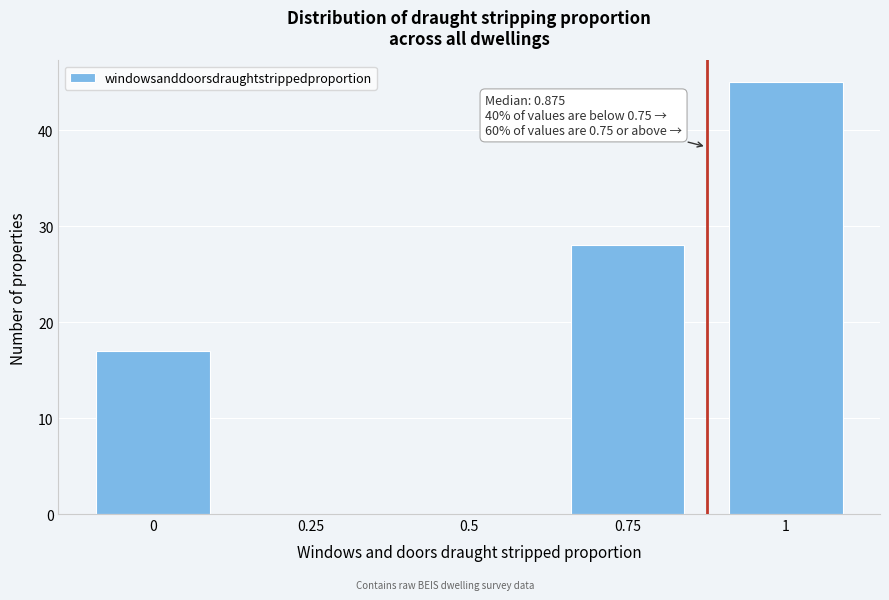

Reading left to right, what are all the values shown in this chart?

0=17	0.25=0	0.5=0	0.75=28	1=45